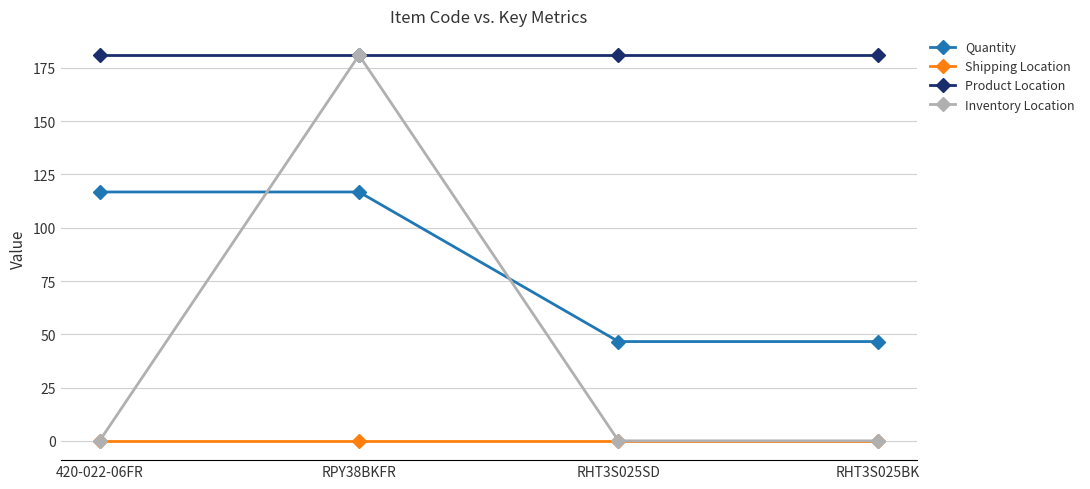

List the series in order of their overall mean, highest first.

Product Location, Quantity, Inventory Location, Shipping Location